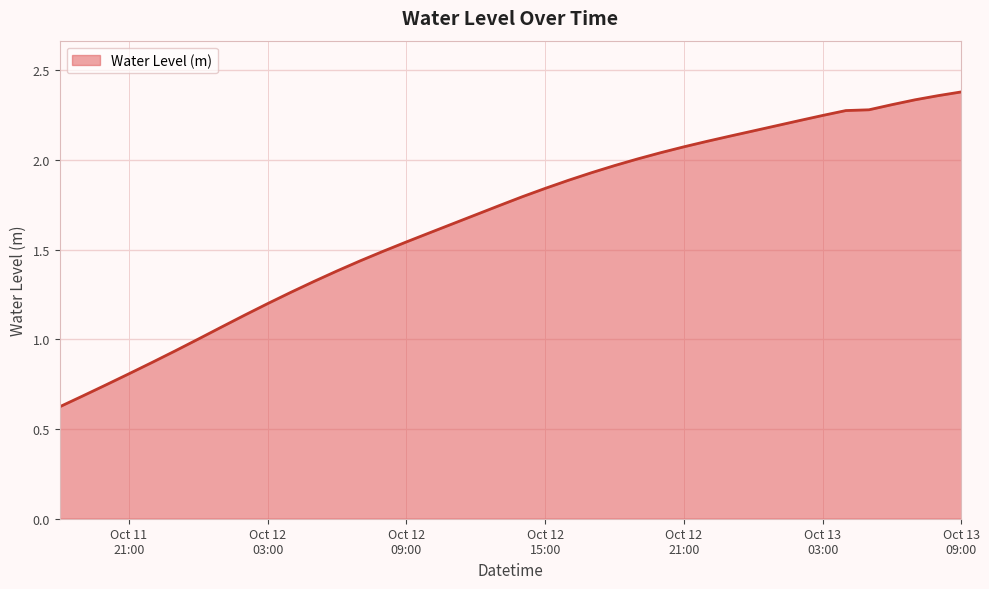

What is the minimum value shown in the chart?

0.6